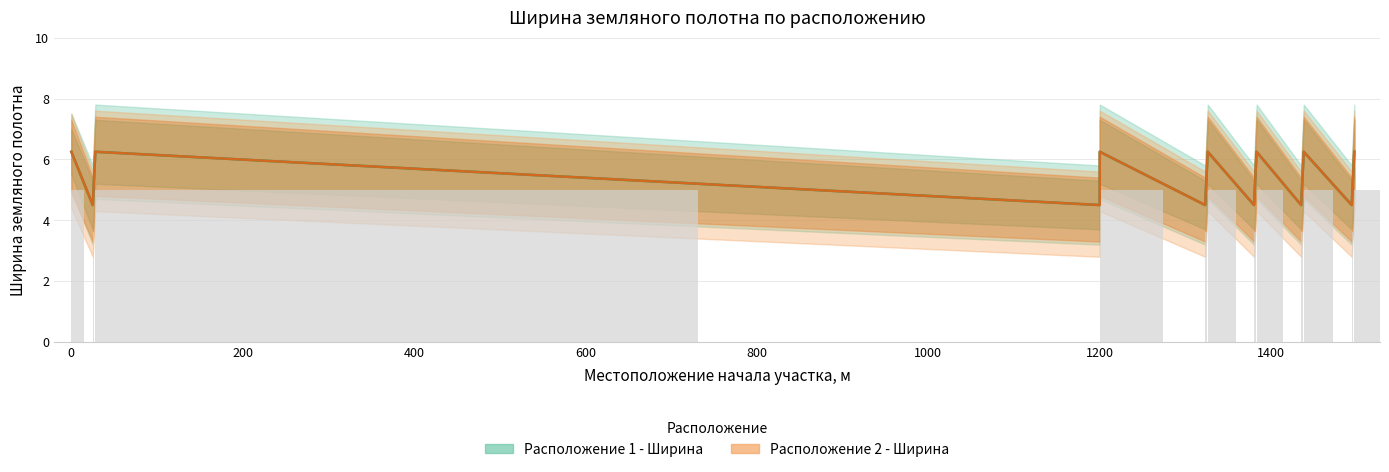

Between 1380 and 1494, which series saw the biggest shift?

Расположение 1 - Ширина